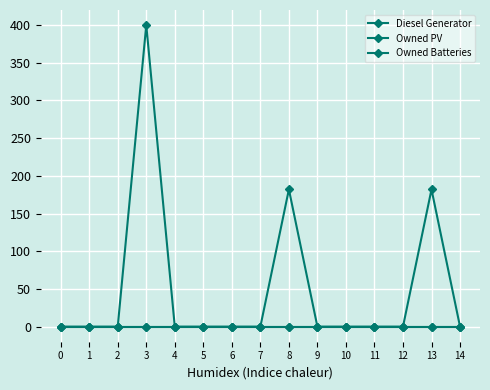

Reading right to left, transcribe all the data shown in this chart.

Diesel Generator: 14=0	13=182	12=0	11=0	10=0	9=0	8=182	7=0	6=0	5=0	4=0	3=400	2=0	1=0	0=0
Owned PV: 14=0	13=0	12=0	11=0	10=0	9=0	8=0	7=0	6=0	5=0	4=0	3=0	2=0	1=0	0=0
Owned Batteries: 14=0	13=0	12=0	11=0	10=0	9=0	8=0	7=0	6=0	5=0	4=0	3=0	2=0	1=0	0=0